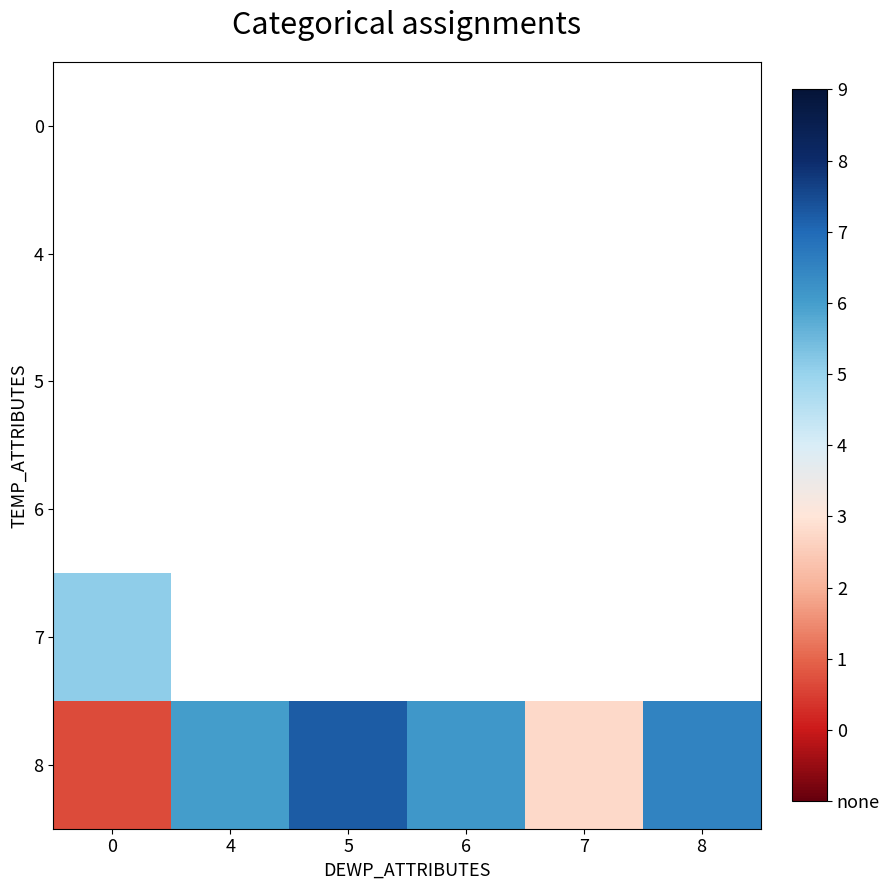

Which label corresponds to the largest value in the chart?

5